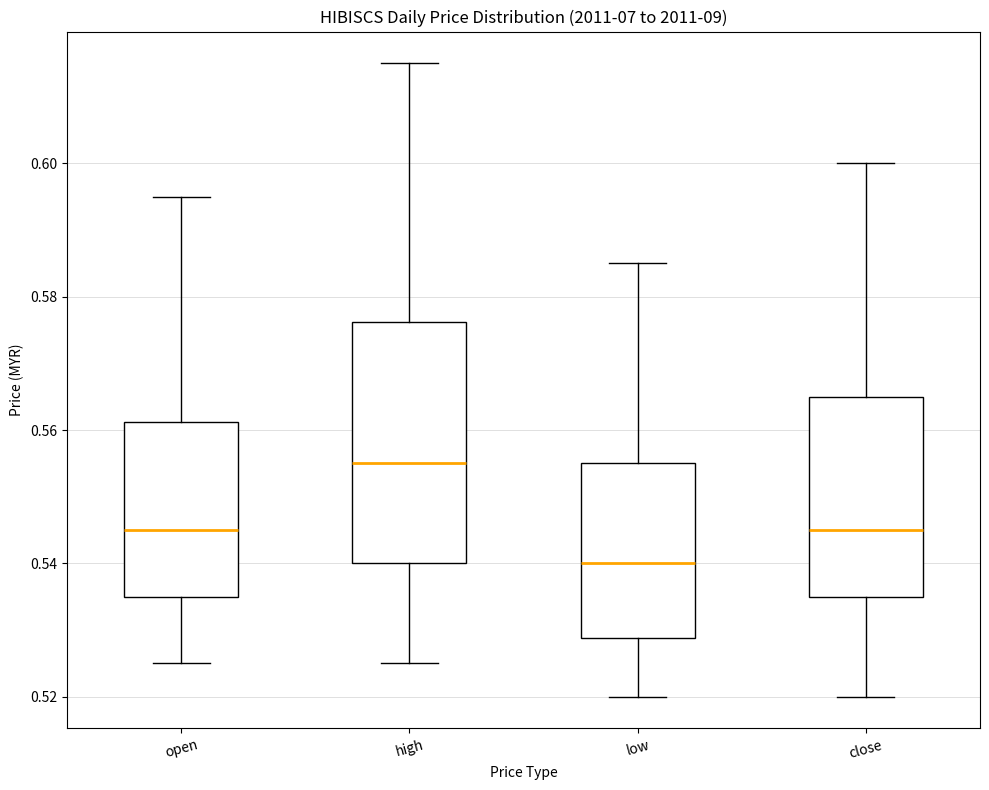

Which box is the tallest, from its lower edge to its upper edge?

high